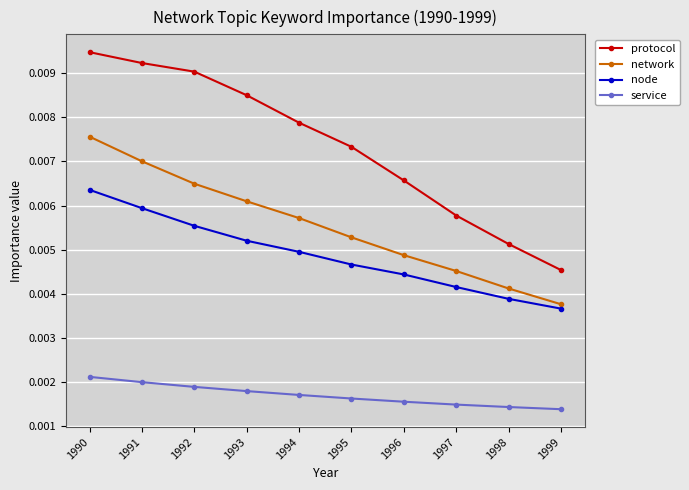

At which category is the sum across all series the highest?

1990